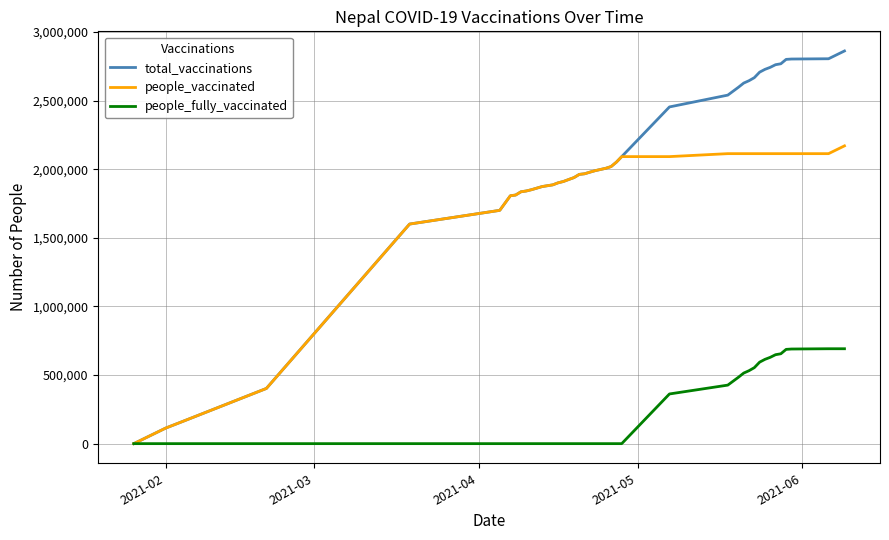

What is the maximum value for people_fully_vaccinated?

691494